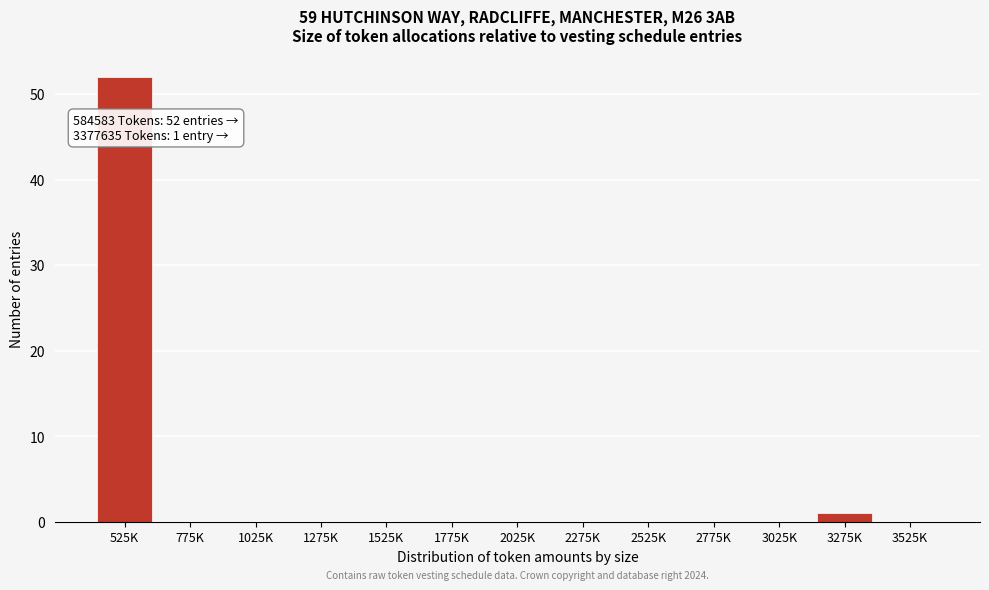

Reading left to right, extract all data points from this chart.

525K=52	775K=0	1025K=0	1275K=0	1525K=0	1775K=0	2025K=0	2275K=0	2525K=0	2775K=0	3025K=0	3275K=1	3525K=0